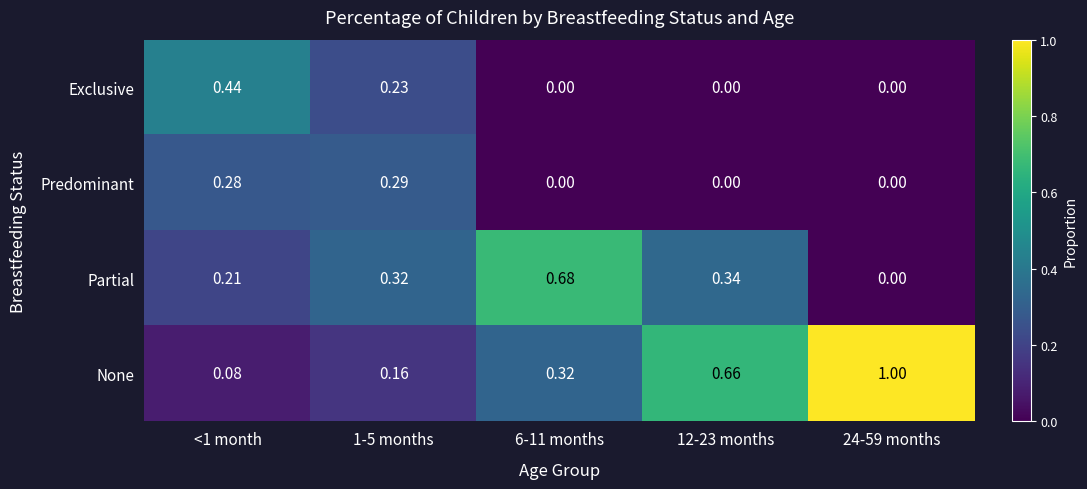

List the series in order of their peak value, highest first.

None, Partial, Exclusive, Predominant